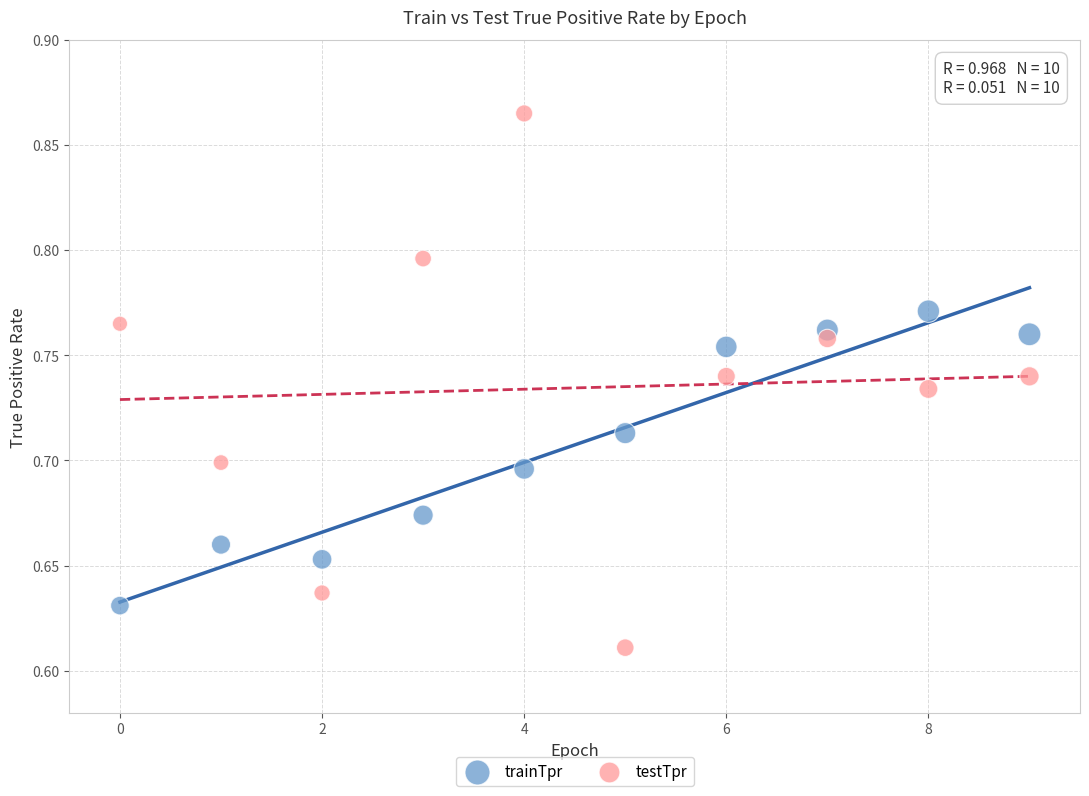

Which series contains the lowest Y value?

testTpr